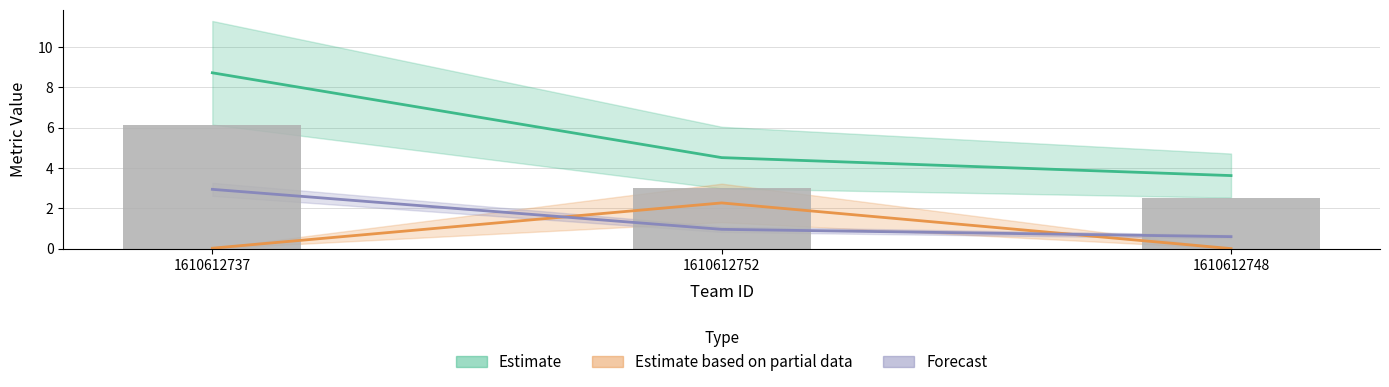

What is the difference between the highest and lowest values at 1610612752?

3.6